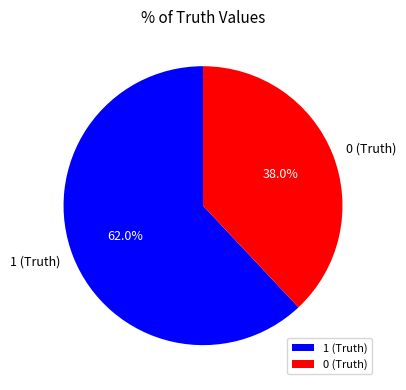

How many segments does this pie chart have?

2